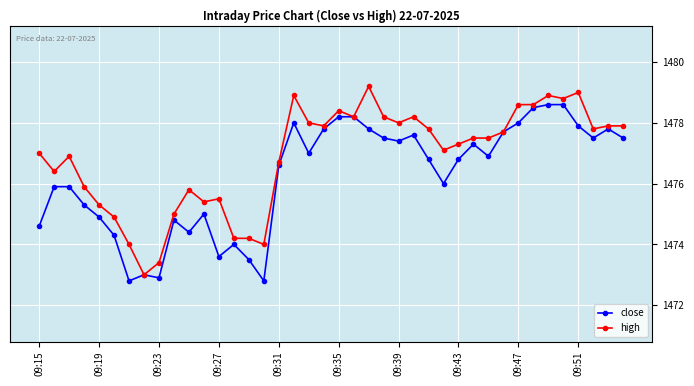

What is the value of the high point at the 26th from the left?

1478.2